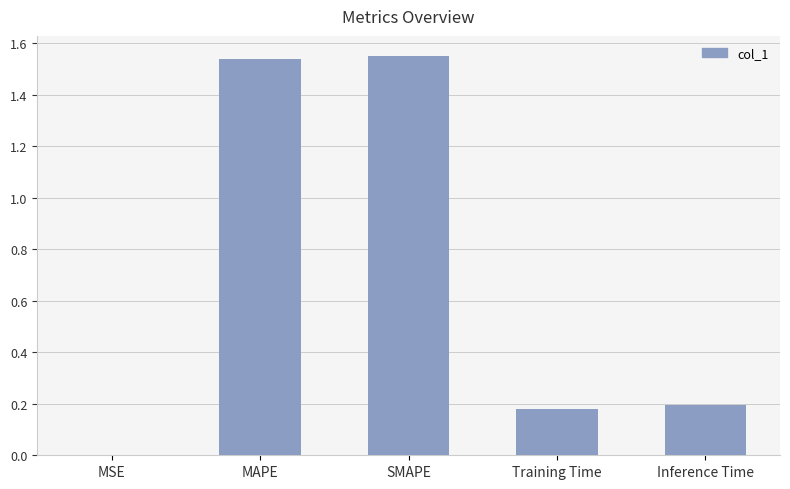

What is the change in value from SMAPE to Training Time?

-1.4